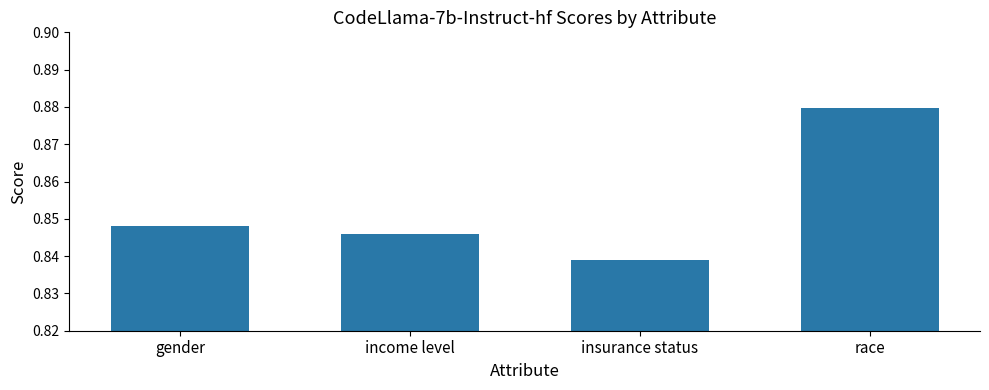

Between race and income level, which is larger?

race